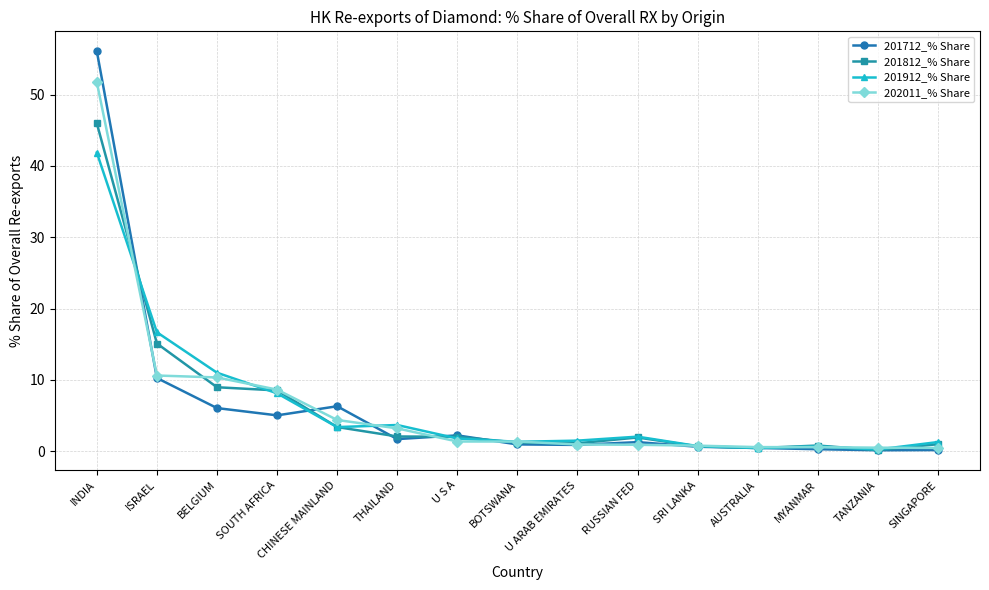

Which series has the largest range (max minus min)?

201712_% Share